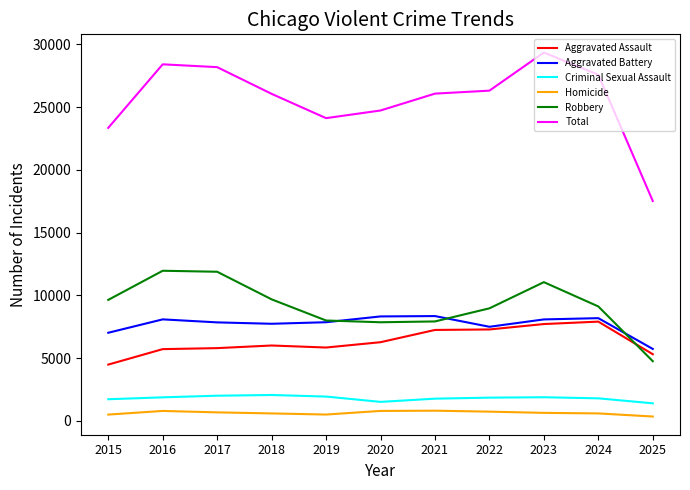

Which category has the highest value in the Total series?

2023